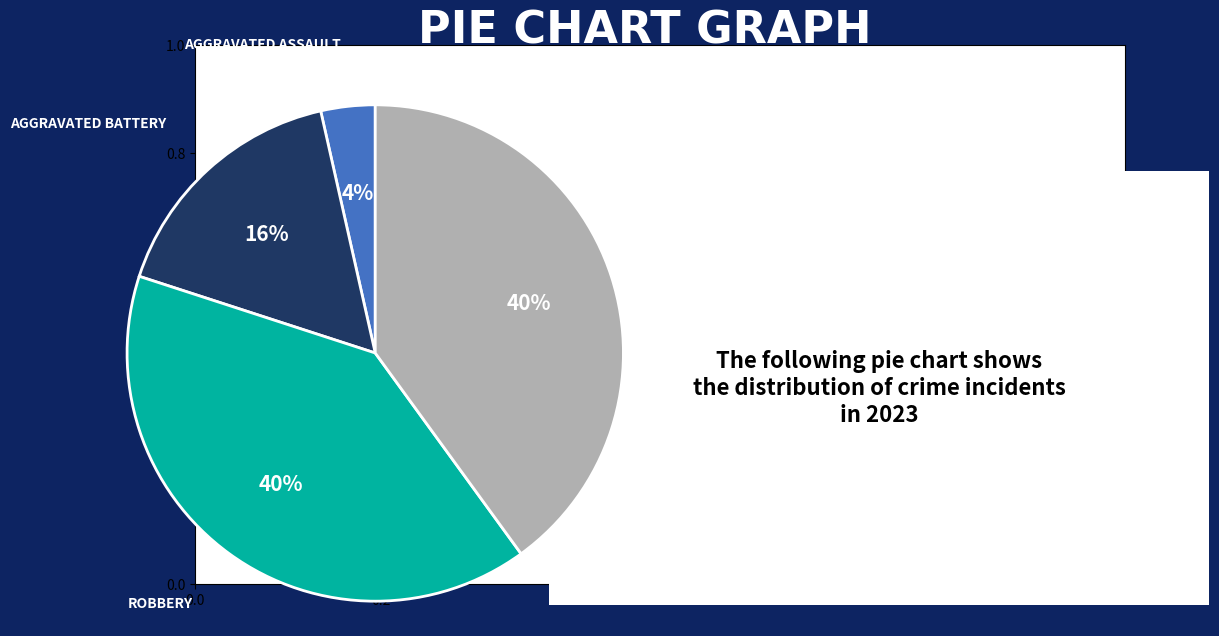

To the nearest percent, what is the difference between the largest and smallest slice percentages?

36%